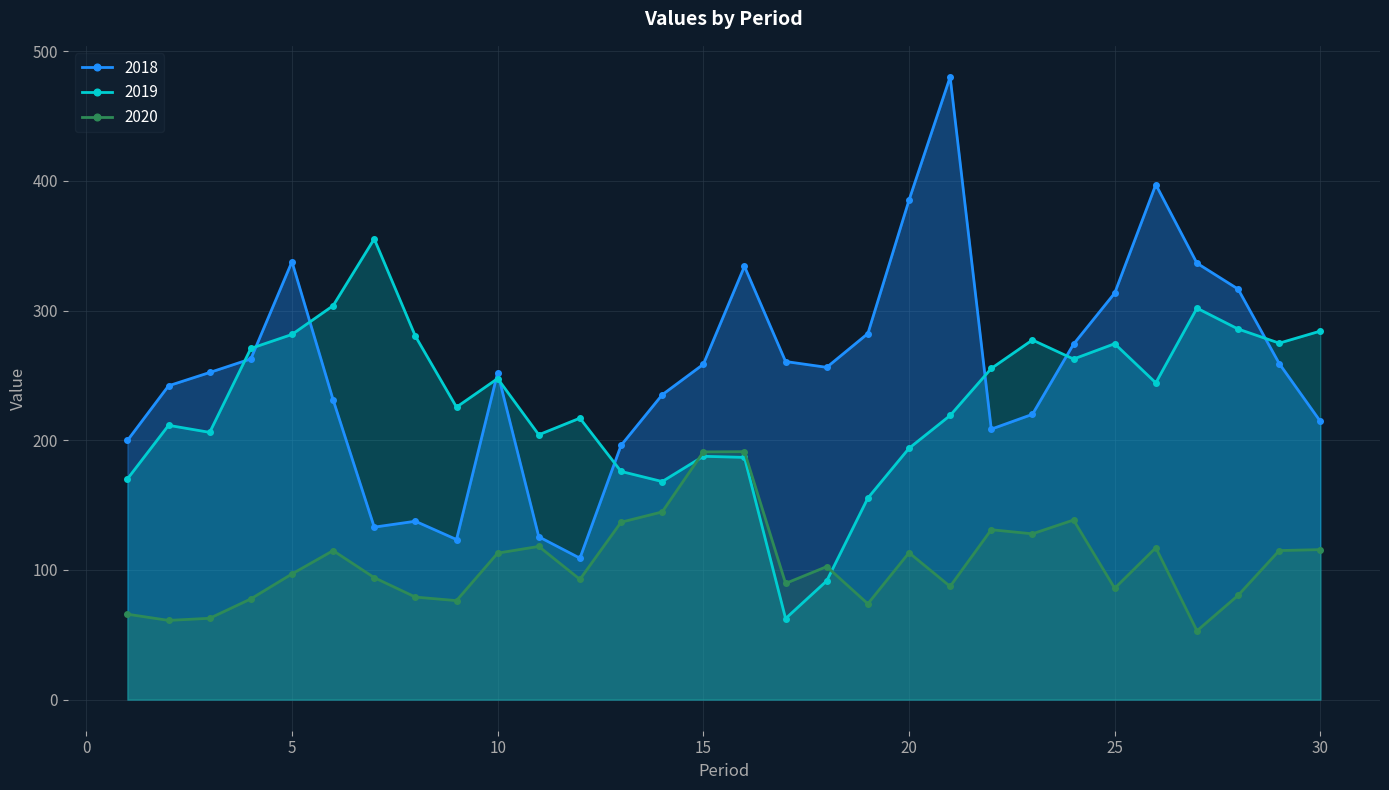

Count the number of categories in the chart.

30